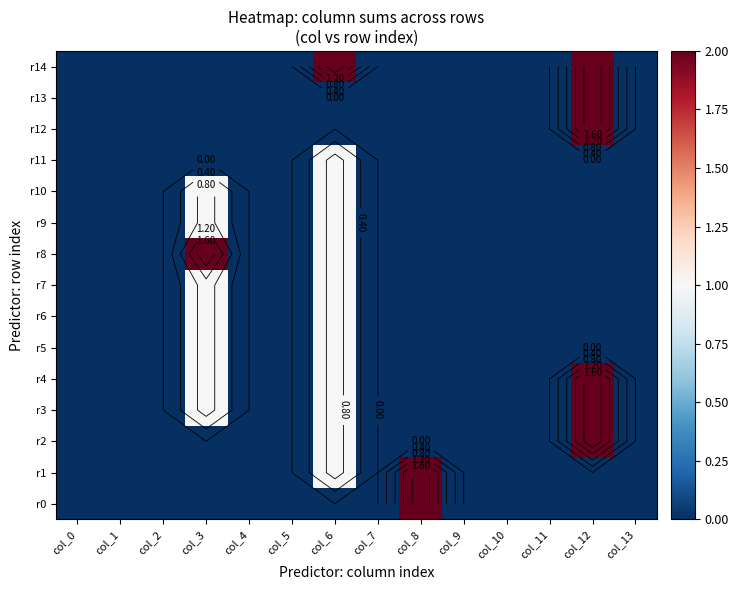

What is the difference between the second highest and minimum values in the r4 series?

1